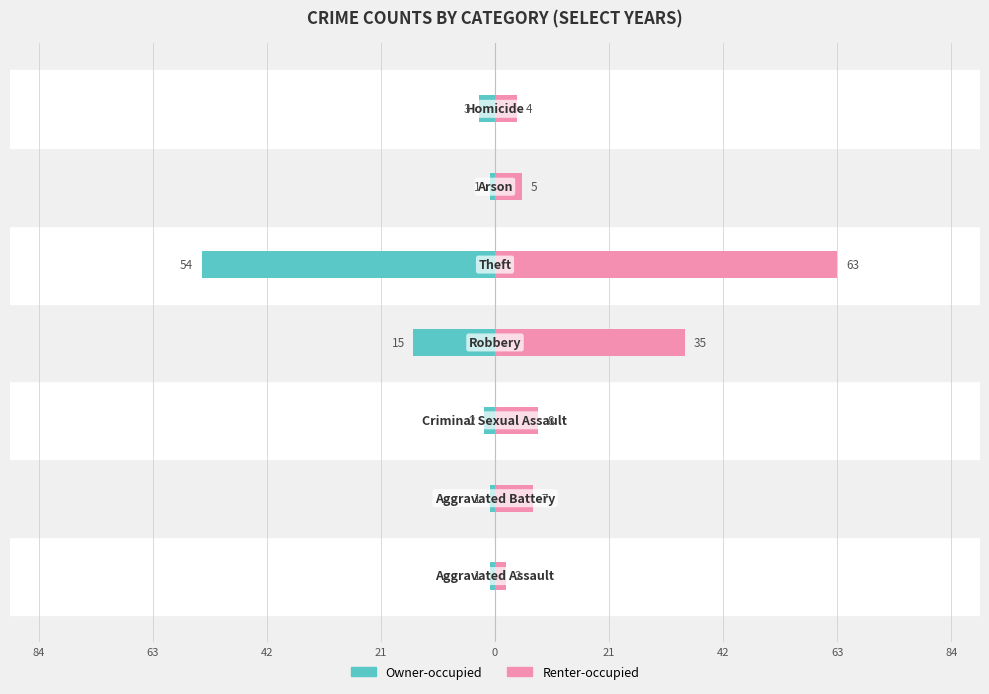

Which series changed the most between 0 and 42?

Renter-occupied